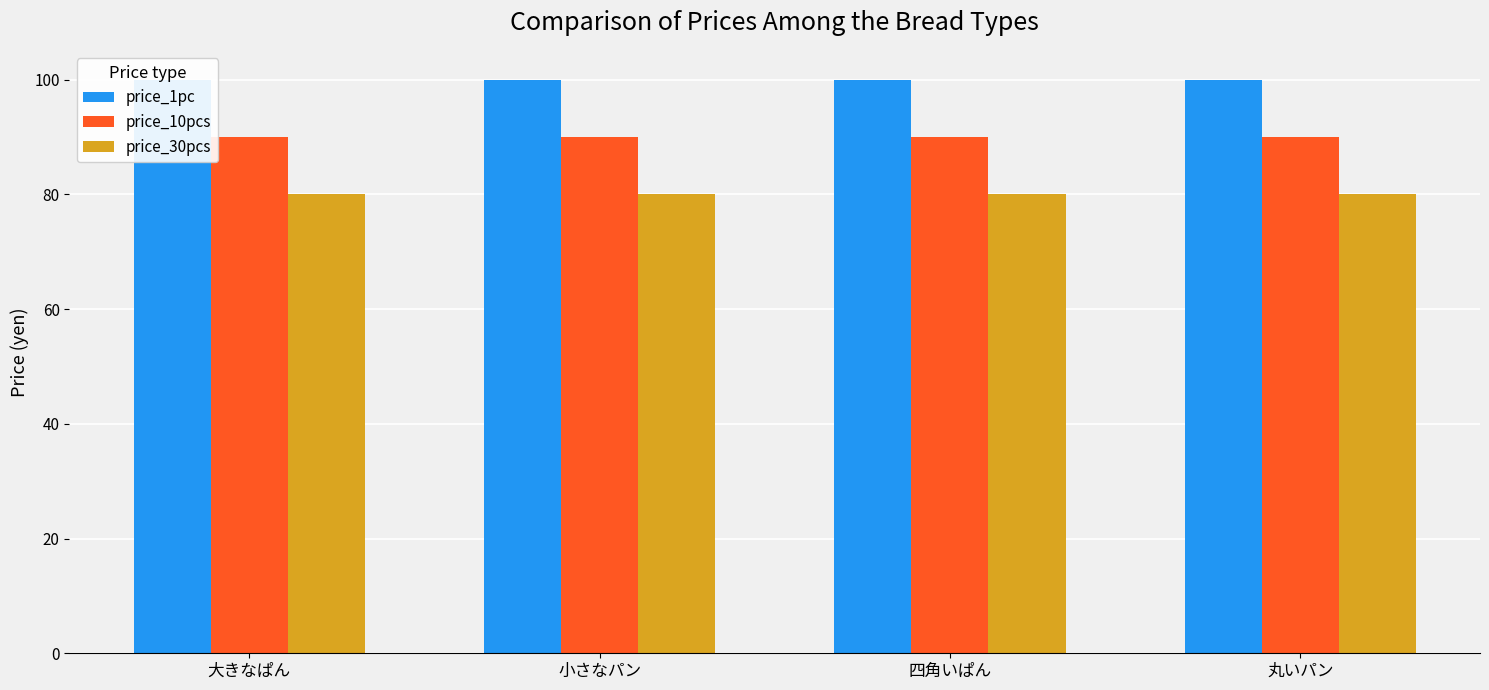

At which label is price_30pcs closest to 80?

大きなぱん